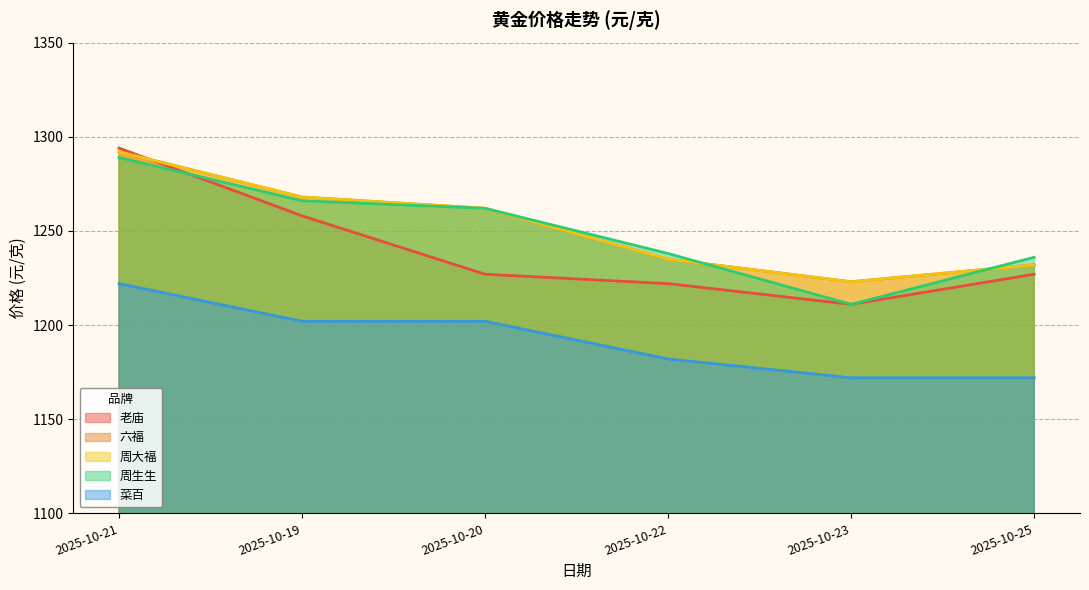

What position from the left is 2025-10-20?

3